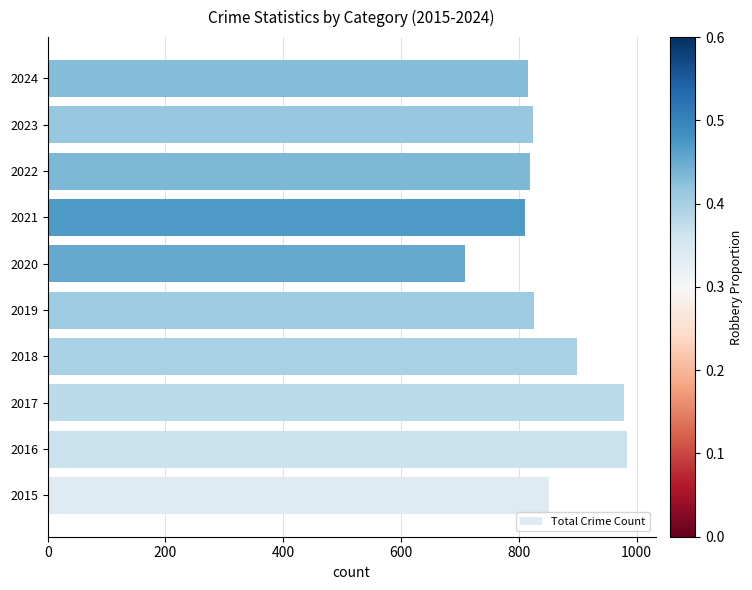

What is the sum of all values?

8514